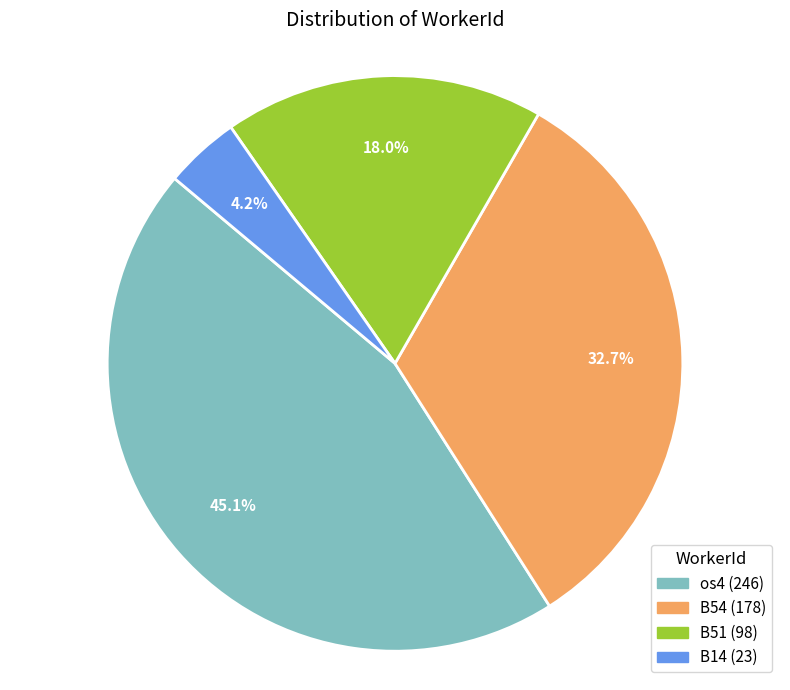

Approximately how many times larger is the value at os4 compared to B54?

1.4